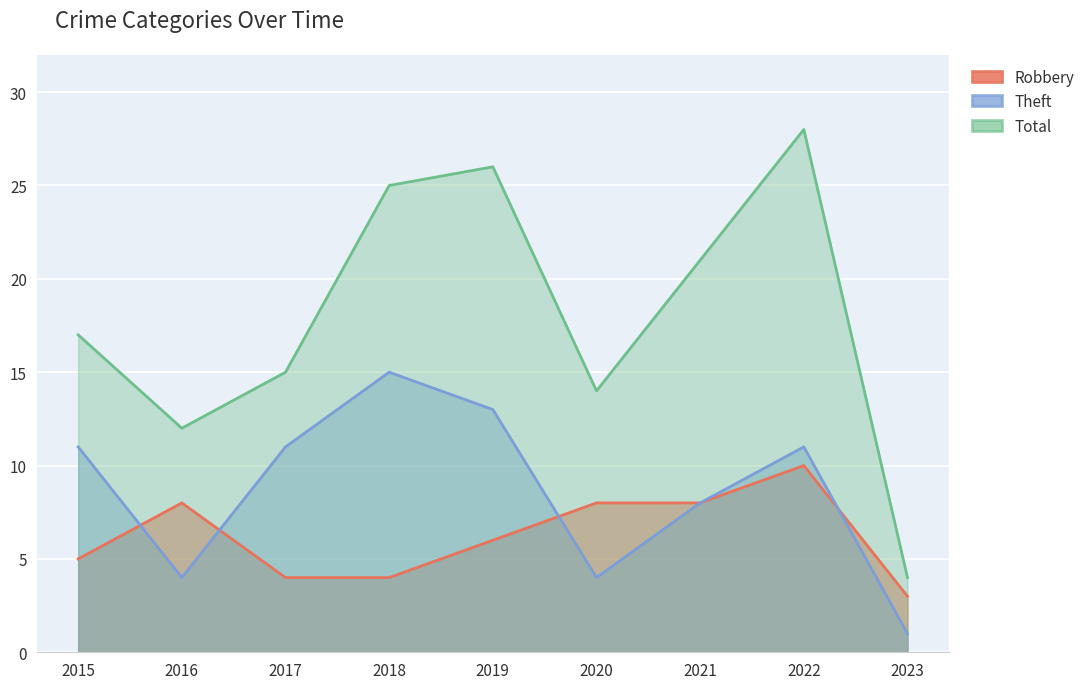

At which label does Robbery reach its peak?

2022